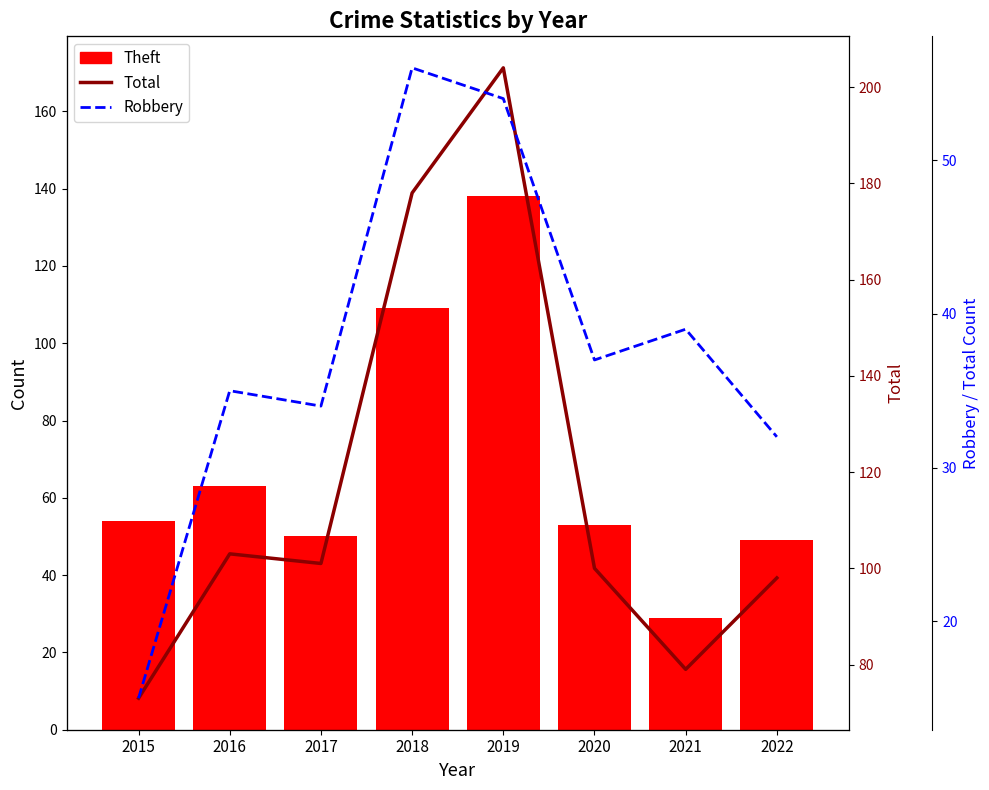

Read the Total value at 2020, to the nearest 5.

100